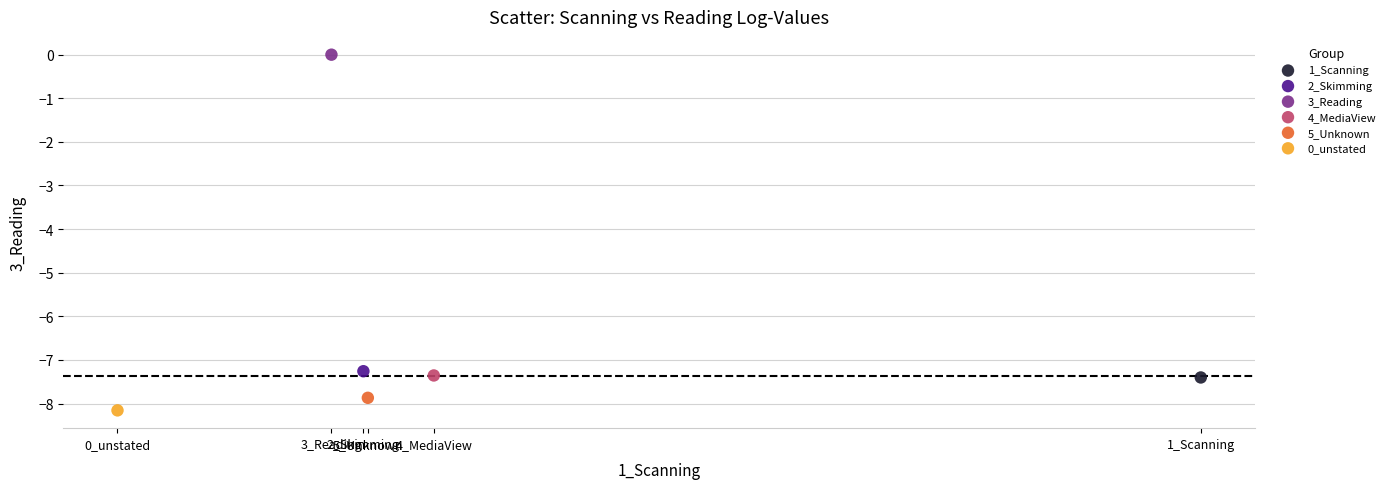

Which series contains the highest Y value?

3_Reading